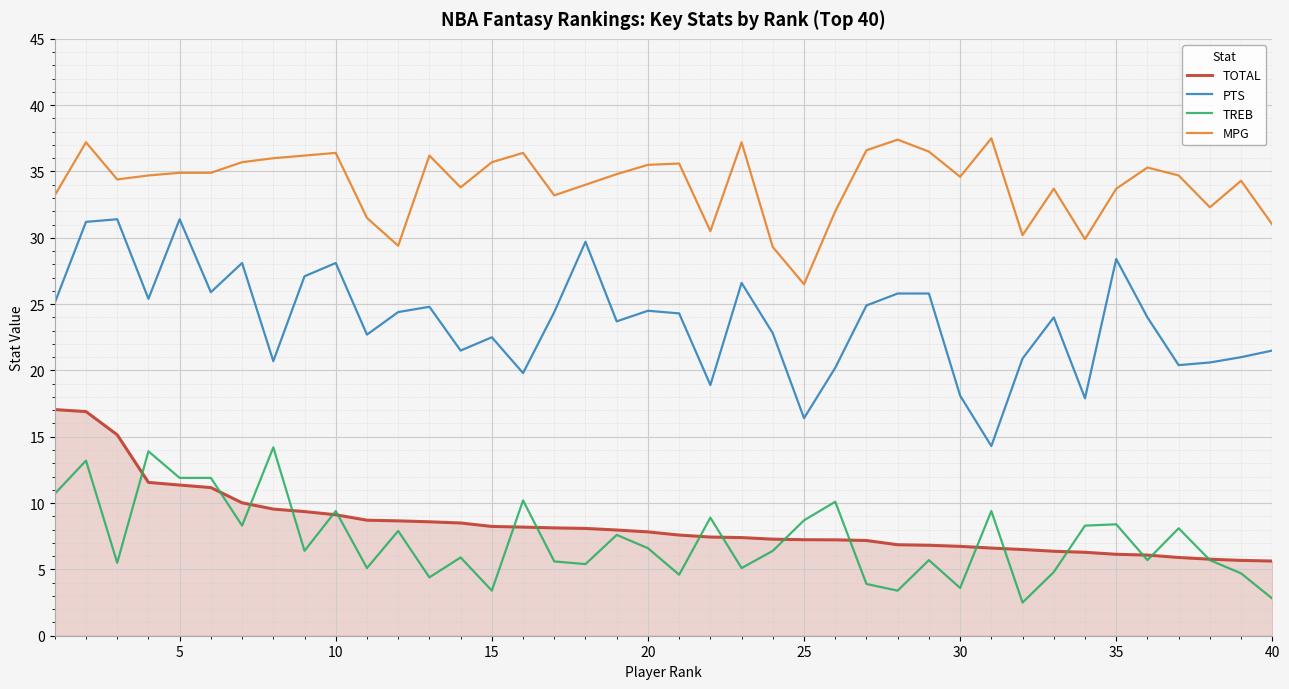

Rank the series by their maximum value, from highest to lowest.

MPG, PTS, TOTAL, TREB